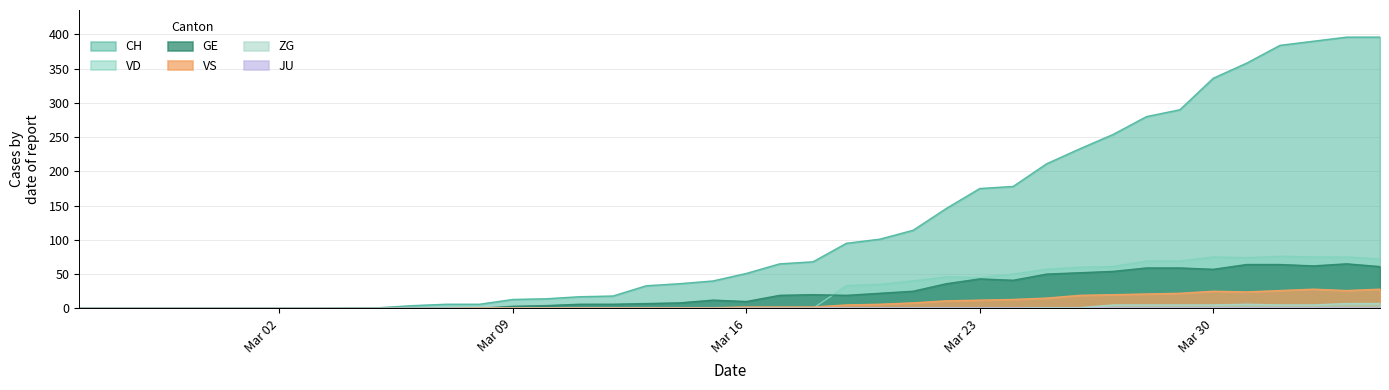

Reading right to left, transcribe all the data shown in this chart.

CH: 396	396	390	384	358	336	290	280	254	233	211	178	175	146	114	101	95	68	65	51	40	36	33	18	17	14	13	6	6	4	1	1	0	0	0	0	0	0	0	0
GE: 61	65	62	64	64	57	59	59	54	52	50	41	43	36	25	22	19	20	19	10	12	8	7	6	6	4	3	0	0	0	0	0	0	0	0	0	0	0	0	0
VD: 72	75	75	76	74	75	69	69	61	60	57	50	45	46	40	35	33	0	0	0	0	0	0	0	0	0	0	0	0	0	0	0	0	0	0	0	0	0	0	0
VS: 28	26	28	26	24	25	22	21	20	19	15	13	12	11	8	6	5	2	2	2	1	1	1	1	1	1	1	1	0	0	0	0	0	0	0	0	0	0	0	0
ZG: 7	7	5	5	6	5	5	5	5	1	1	0	0	0	0	0	0	0	0	0	0	0	0	0	0	0	0	0	0	0	0	0	0	0	0	0	0	0	0	0